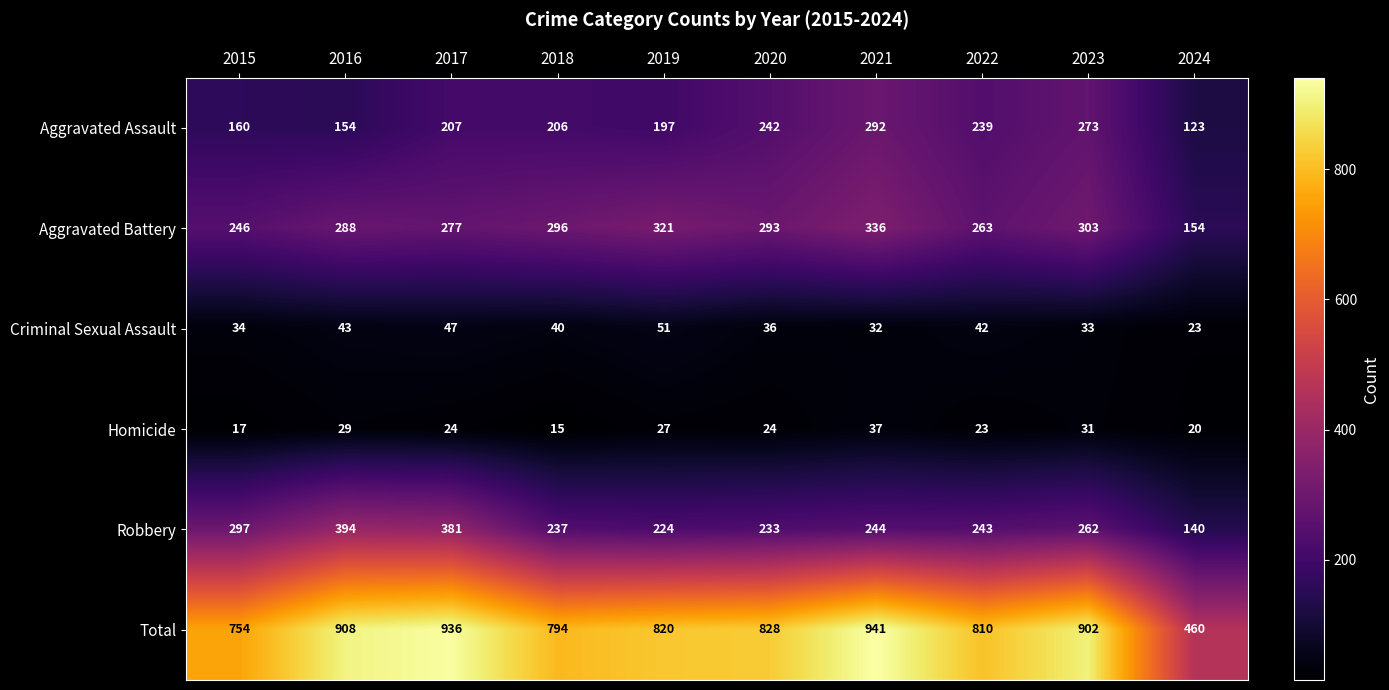

Which series changed the most between 2023 and 2024?

Total